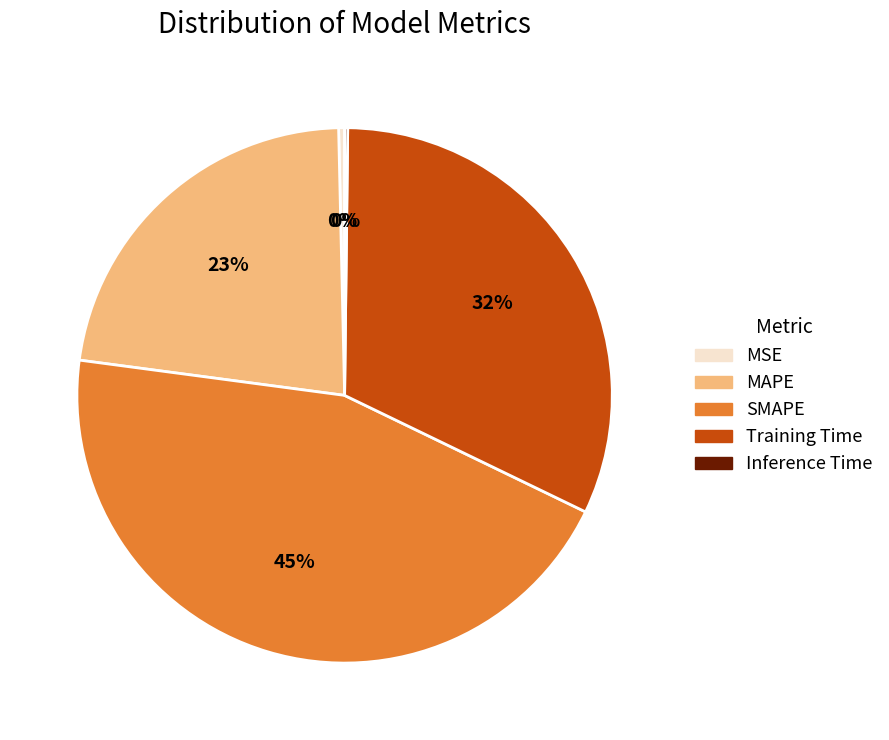

To the nearest percent, what is the average slice percentage?

20%